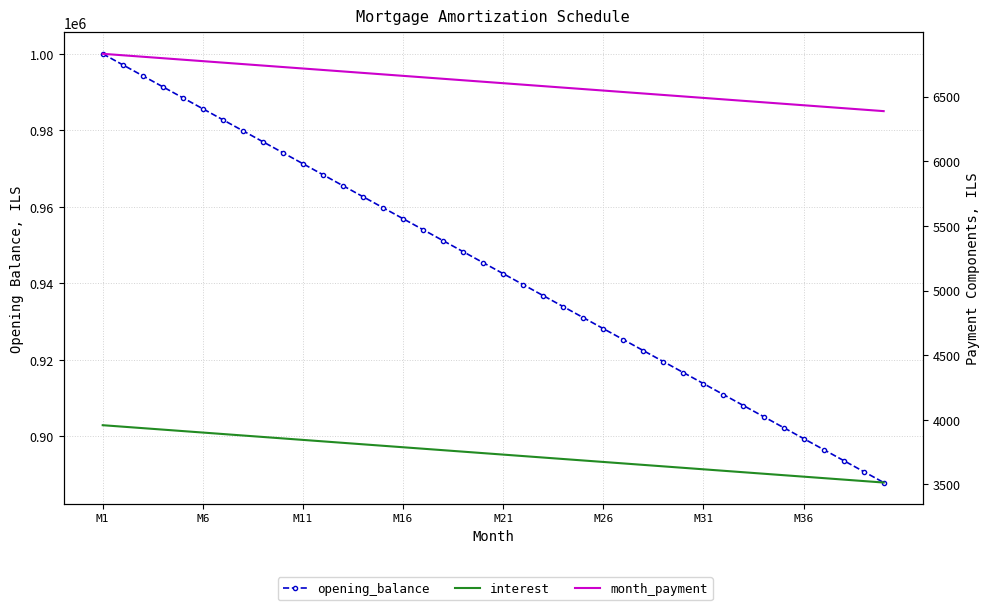

Does the chart have visible grid lines?

Yes